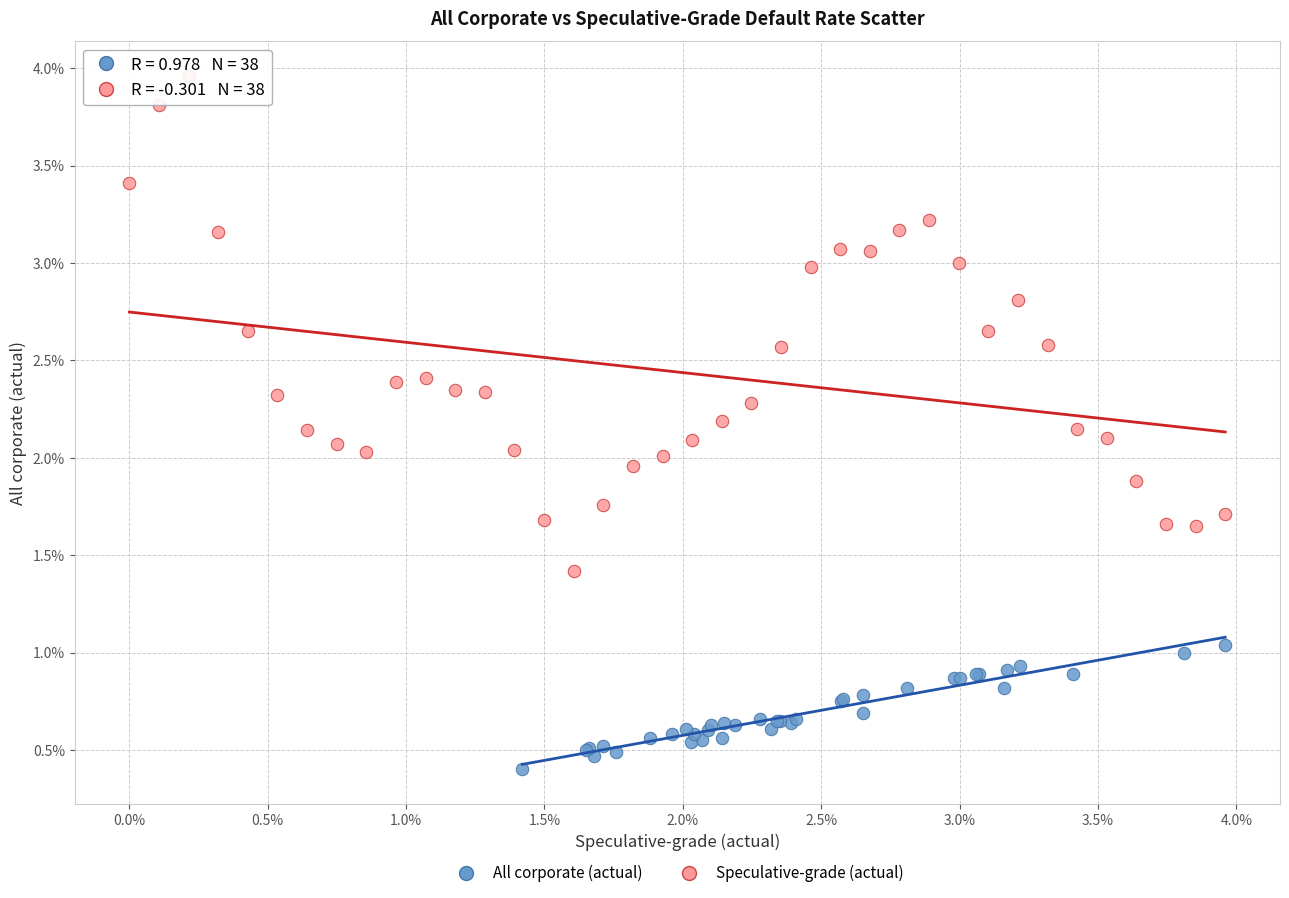

Which series reaches the minimum Y coordinate?

All corporate (actual)